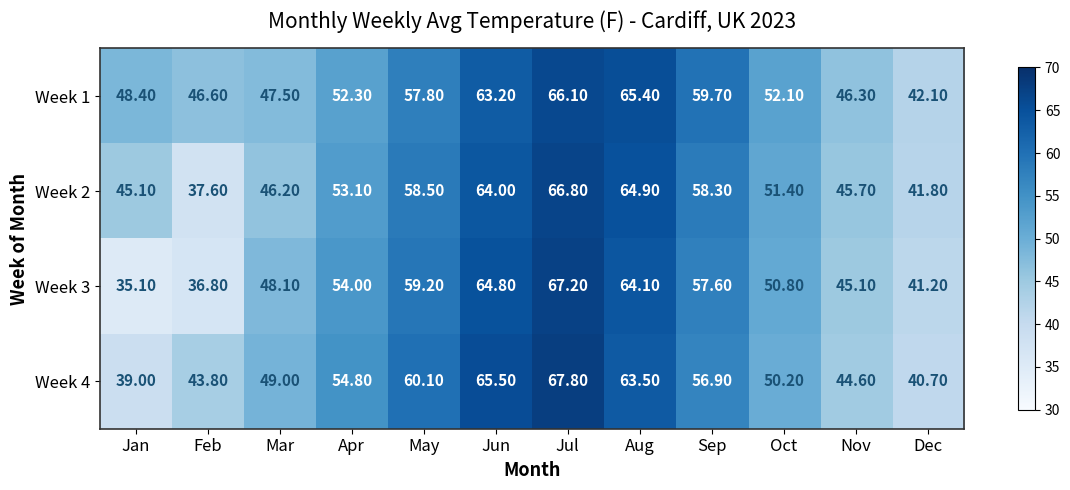

At which category does the chart reach its minimum across all series?

Jan